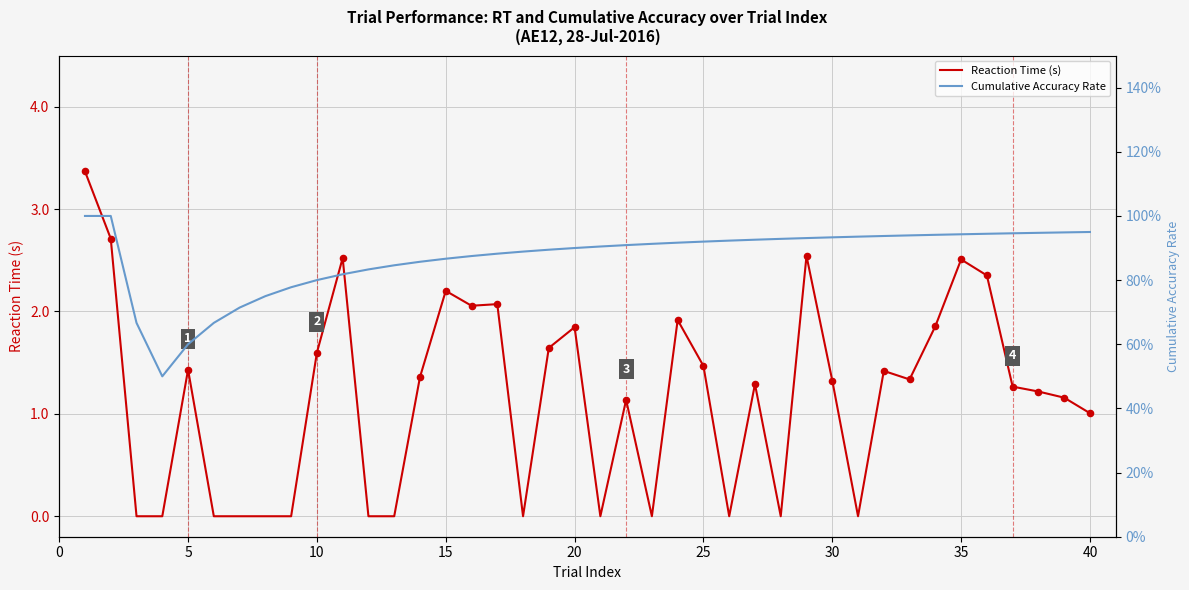

Which series has the largest total across all categories?

Reaction Time (s)